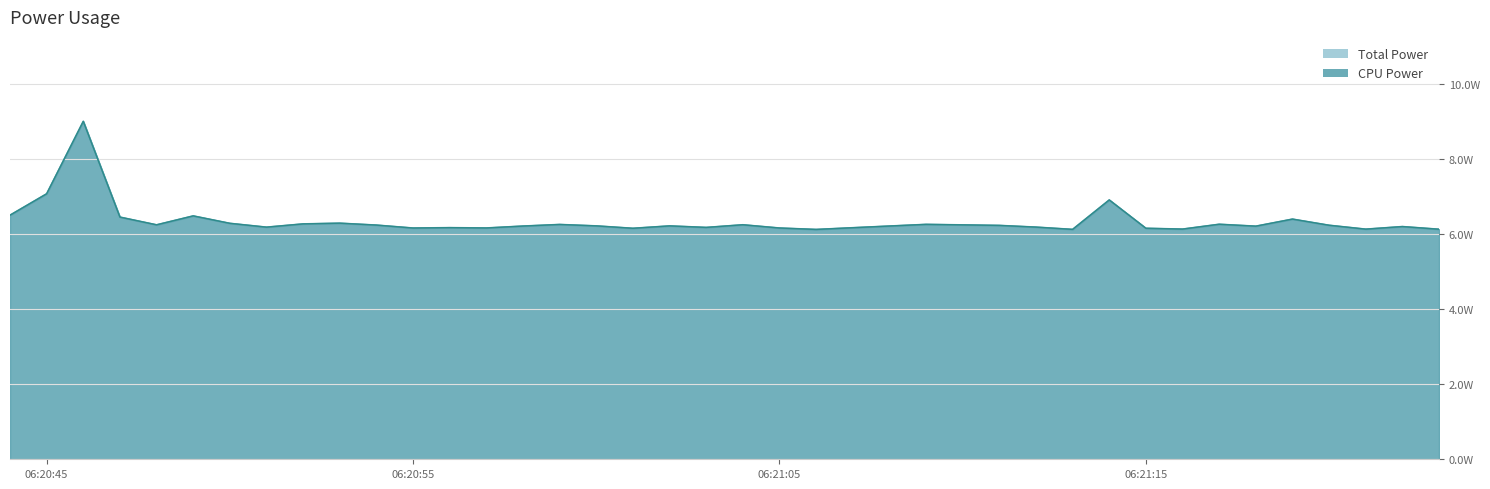

Is it true that CPU Power equals 6.3 at 2025-03-21 06:20:50?

True